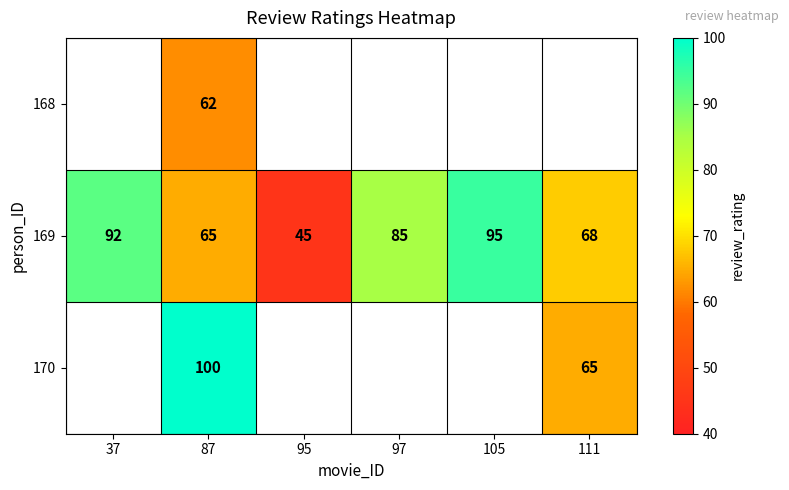

What is the difference between the 170 values at 87 and 111?

35